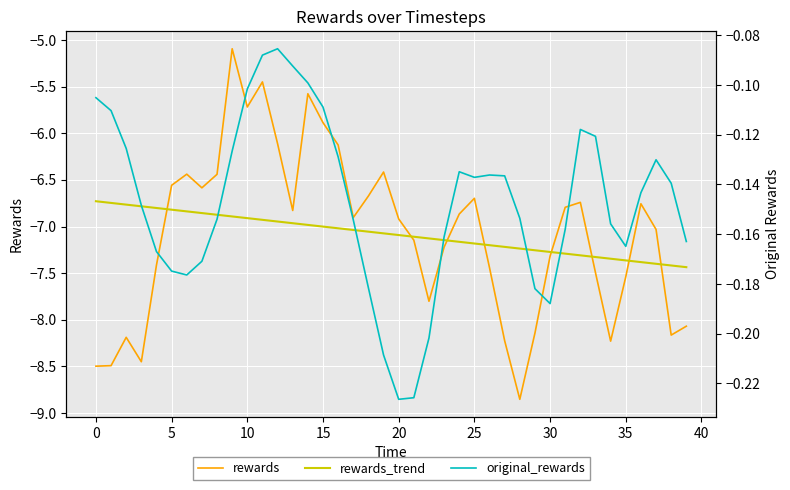

Reading left to right, list all the values displayed in this chart.

rewards: -8.5	-8.5	-8.2	-8.5	-7.4	-6.6	-6.4	-6.6	-6.4	-5.1	-5.7	-5.4	-6.1	-6.8	-5.6	-5.9	-6.1	-6.9	-6.7	-6.4	-6.9	-7.1	-7.8	-7.2	-6.9	-6.7	-7.4	-8.2	-8.9	-8.1	-7.3	-6.8	-6.7	-7.5	-8.2	-7.5	-6.8	-7.0	-8.2	-8.1
rewards_trend: -6.7	-6.7	-6.8	-6.8	-6.8	-6.8	-6.8	-6.9	-6.9	-6.9	-6.9	-6.9	-6.9	-7.0	-7.0	-7.0	-7.0	-7.0	-7.1	-7.1	-7.1	-7.1	-7.1	-7.1	-7.2	-7.2	-7.2	-7.2	-7.2	-7.3	-7.3	-7.3	-7.3	-7.3	-7.3	-7.4	-7.4	-7.4	-7.4	-7.4
original_rewards: -0.1	-0.1	-0.1	-0.1	-0.2	-0.2	-0.2	-0.2	-0.2	-0.1	-0.1	-0.1	-0.1	-0.1	-0.1	-0.1	-0.1	-0.2	-0.2	-0.2	-0.2	-0.2	-0.2	-0.2	-0.1	-0.1	-0.1	-0.1	-0.2	-0.2	-0.2	-0.2	-0.1	-0.1	-0.2	-0.2	-0.1	-0.1	-0.1	-0.2